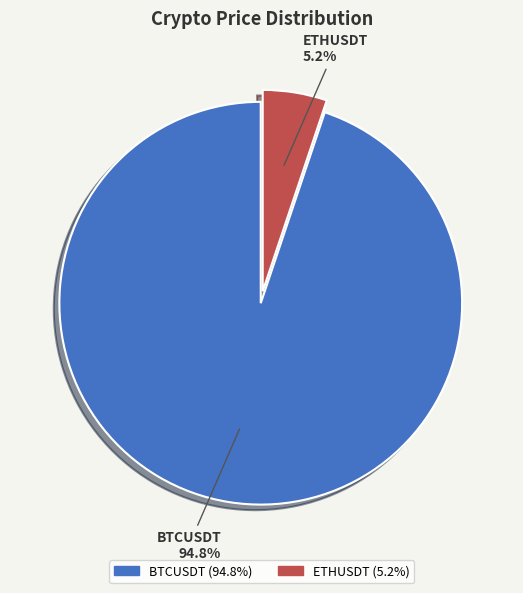

Is it true that ETHUSDT is 5% of the pie?

True